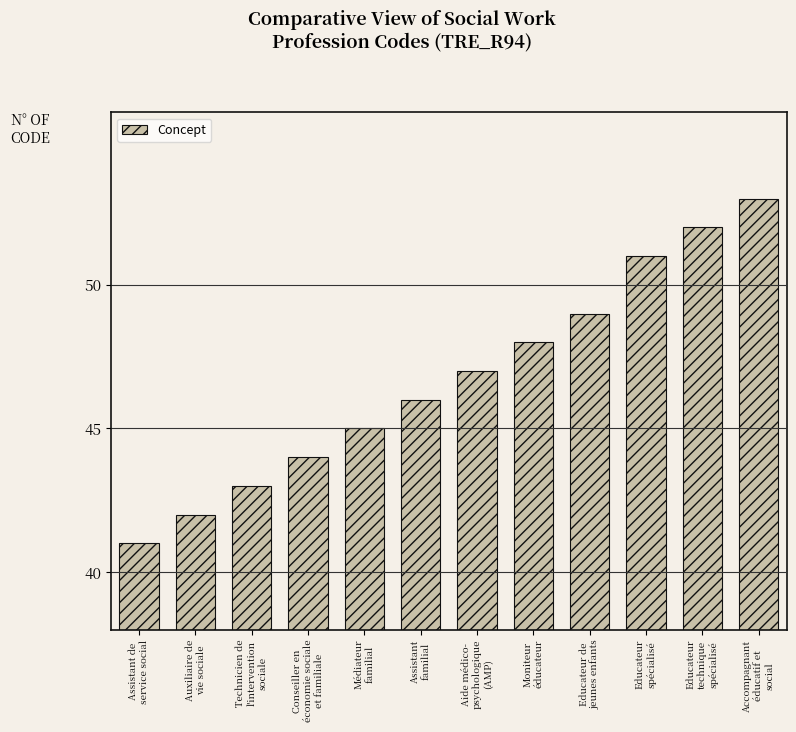

What is the ratio of the value at Educateur
spécialisé to the value at Médiateur
familial?

1.1